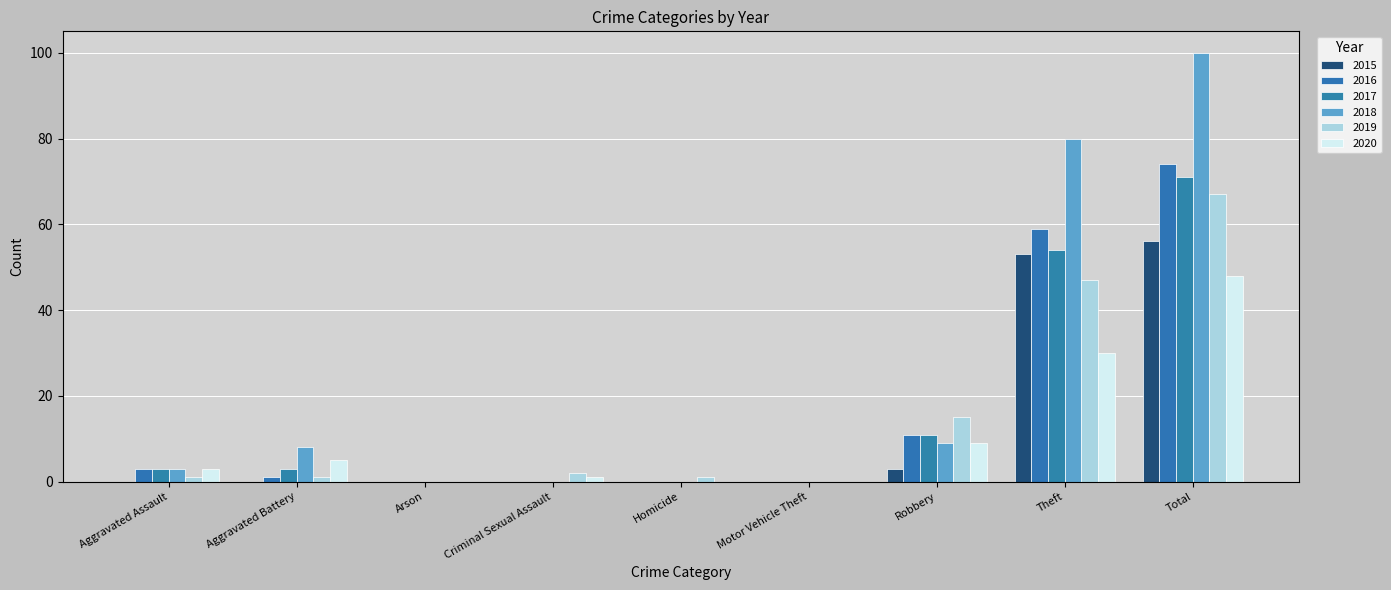

The value of 2016 at Robbery is 11. True or false?

True